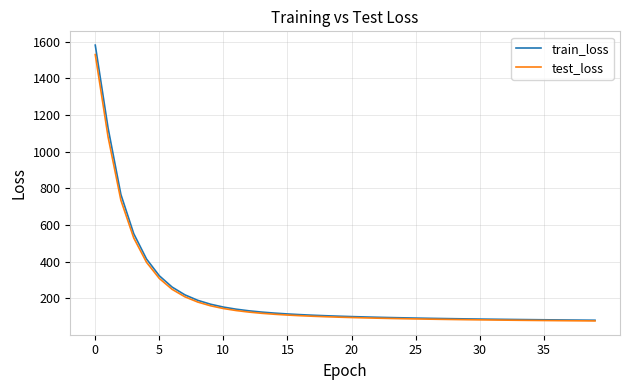

Which series has the largest range (max minus min)?

train_loss